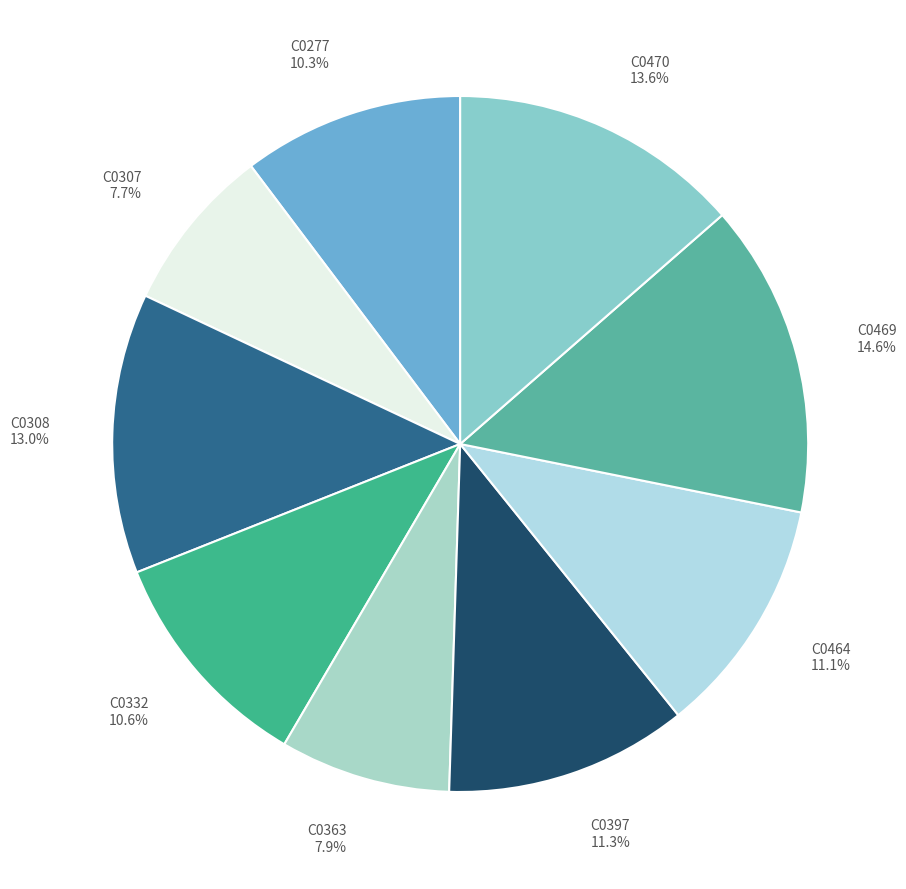

Between C0464 and C0469, which is larger?

C0469